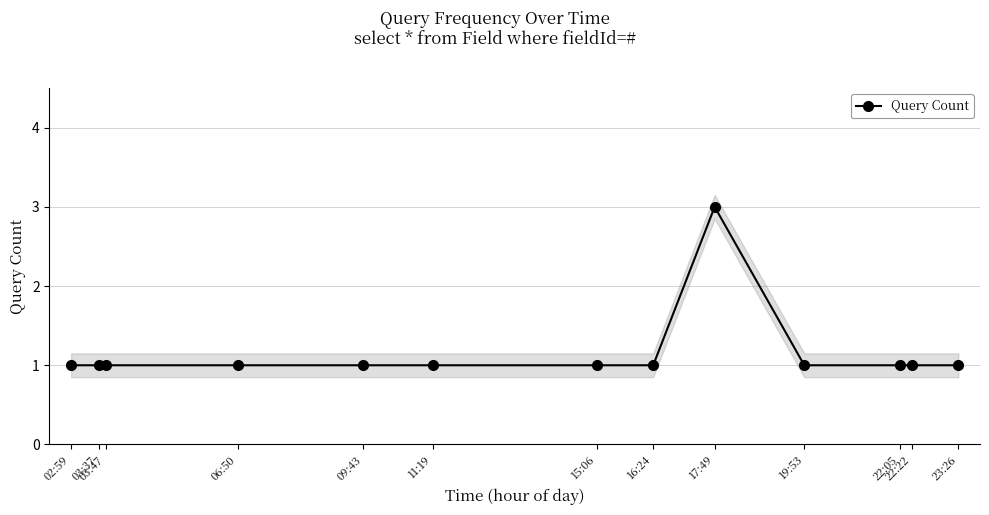

The value at 17:49 is 3. True or false?

True